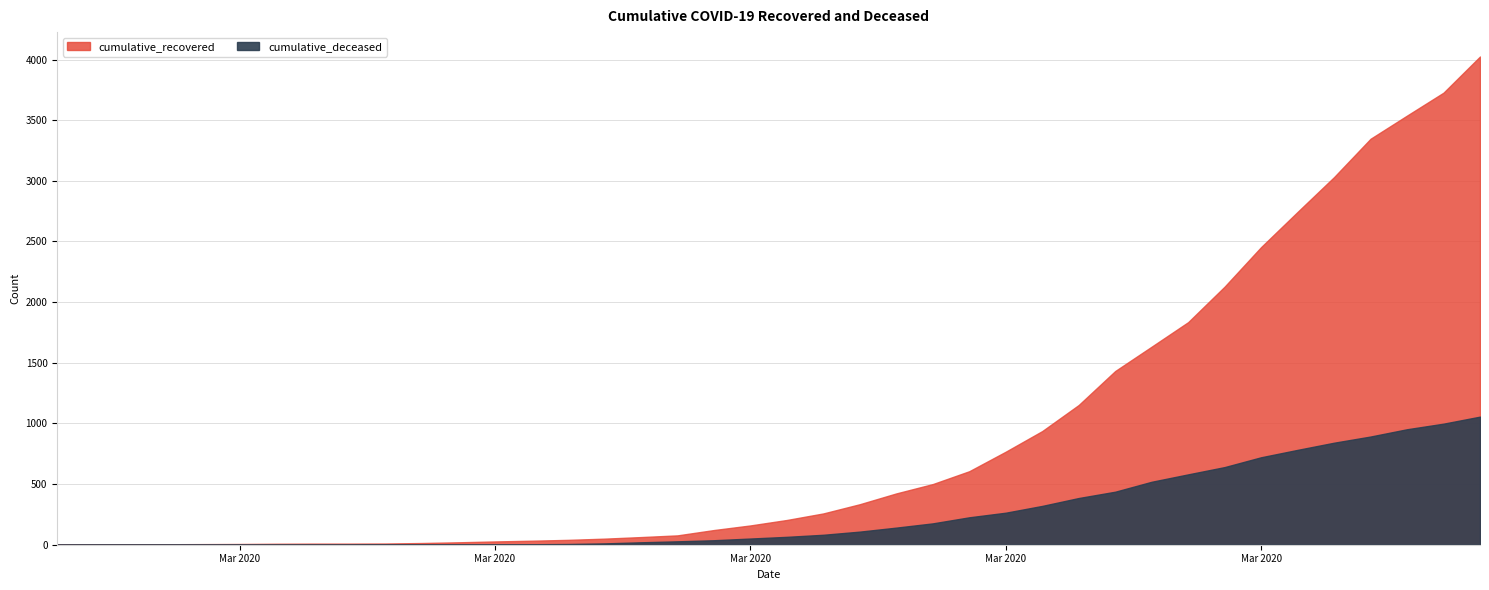

At which label is cumulative_deceased closest to 528?

2020-03-28